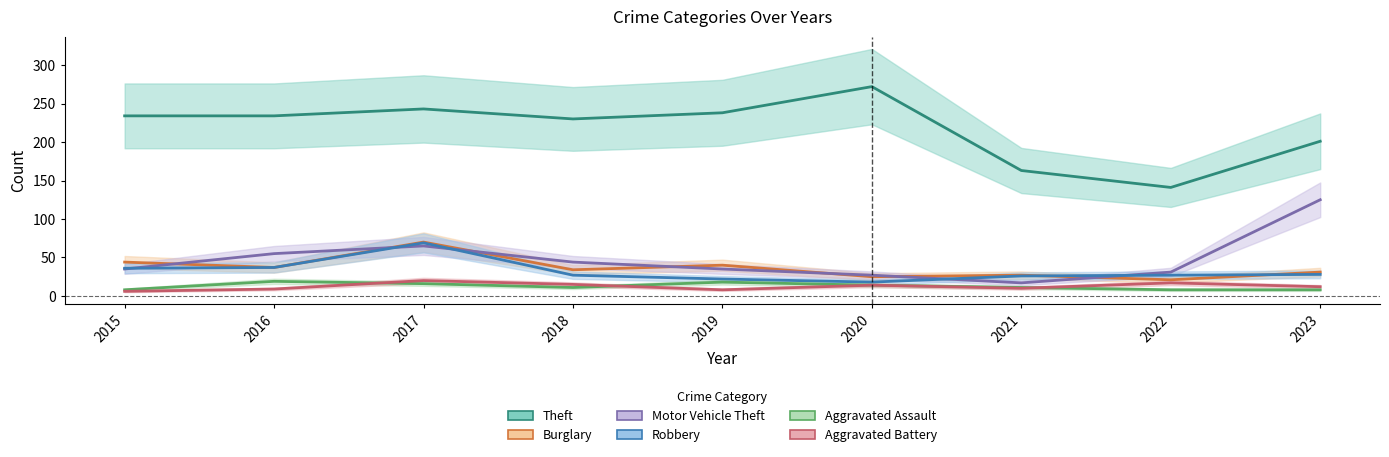

Reading left to right, list all the values displayed in this chart.

Theft: 234	234	243	230	238	272	163	141	201
Burglary: 44	37	70	34	40	25	27	21	31
Motor Vehicle Theft: 35	55	65	44	35	27	17	31	125
Robbery: 36	37	69	27	22	18	26	27	28
Aggravated Assault: 8	19	16	11	18	14	11	8	8
Aggravated Battery: 6	9	20	15	8	14	10	17	12